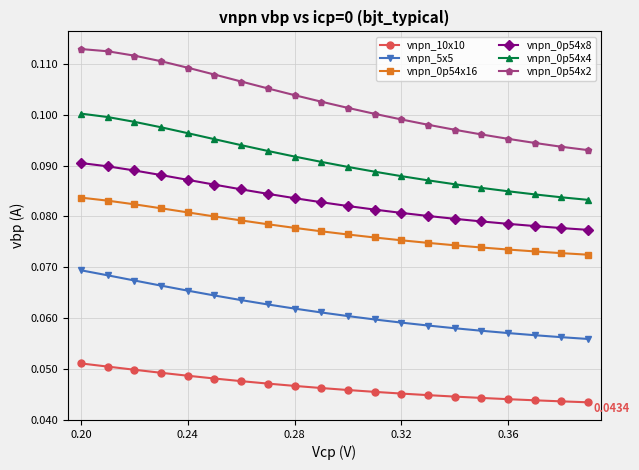

True or false: vnpn_10x10 and vnpn_0p54x4 intersect in this chart.

False